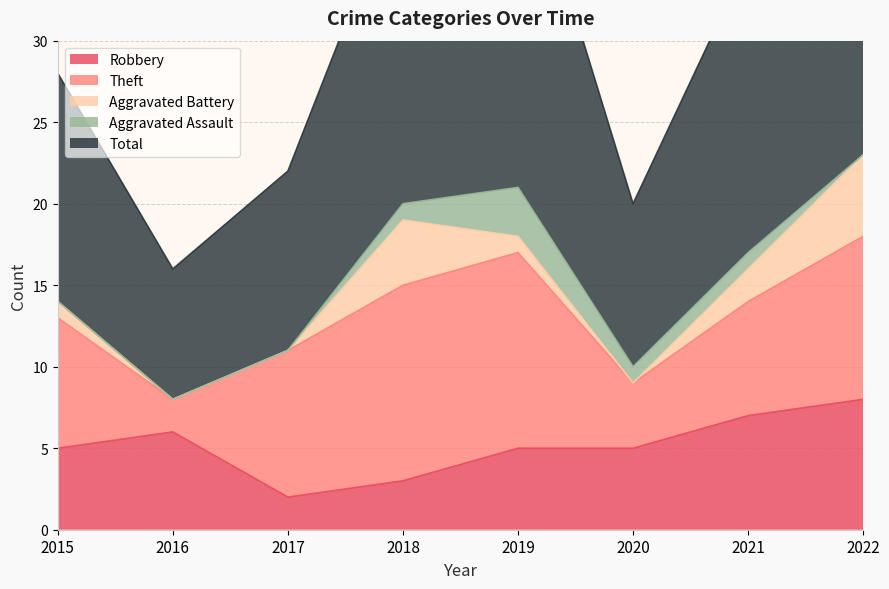

Rank the categories by Total value from lowest to highest.

2016, 2020, 2017, 2015, 2021, 2018, 2019, 2022